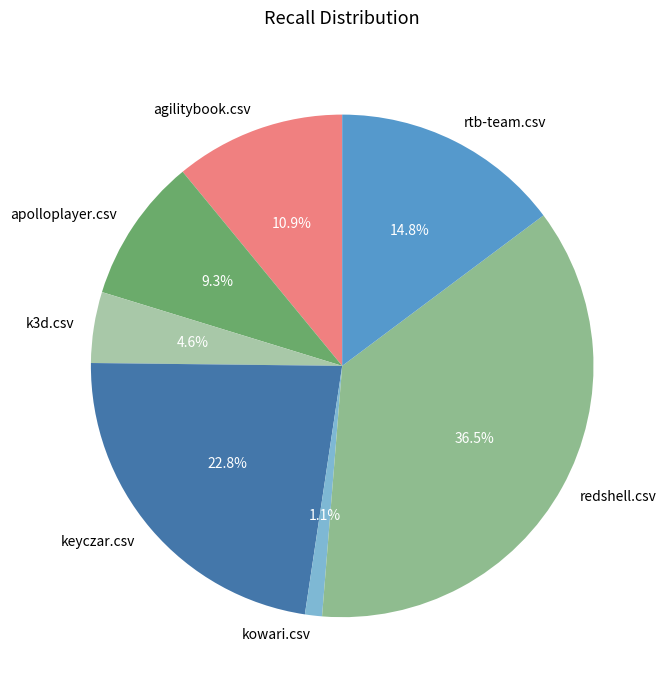

Count the number of slices in the pie.

7